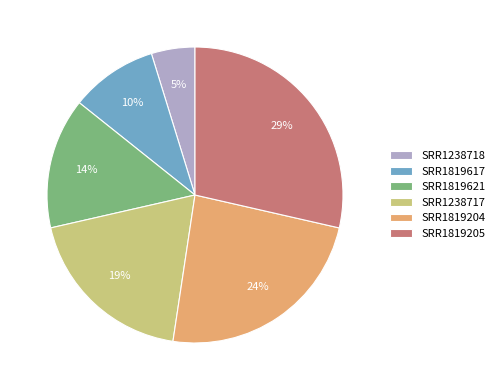

What percentage is the SRR1238717 slice, to the nearest percent?

19%